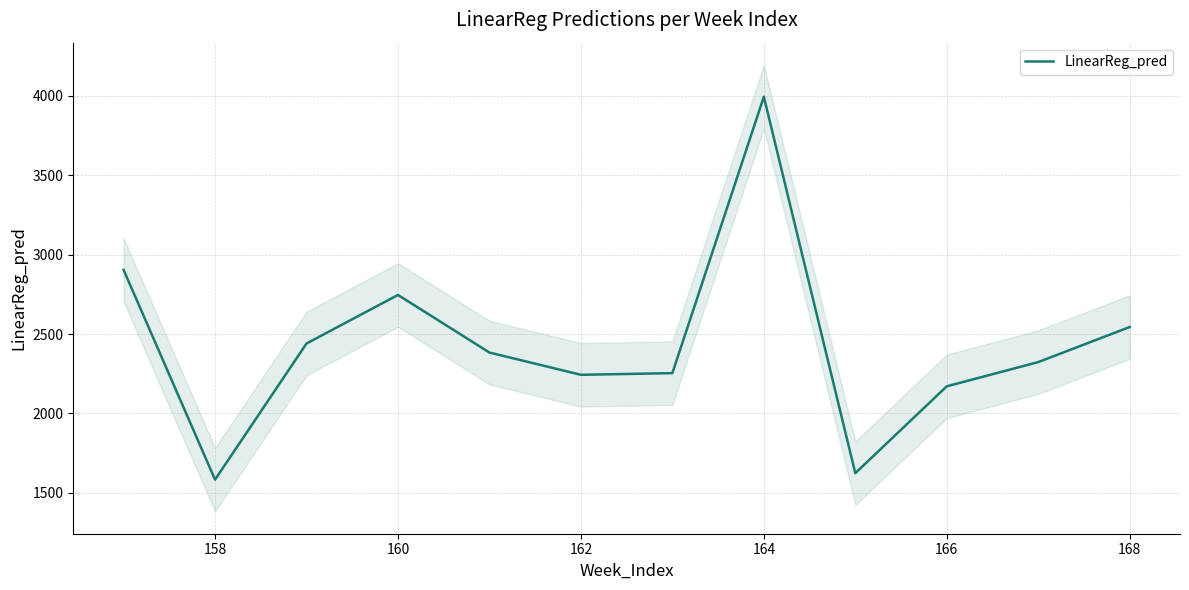

True or false: the data has more than 2 interior local peaks.

False